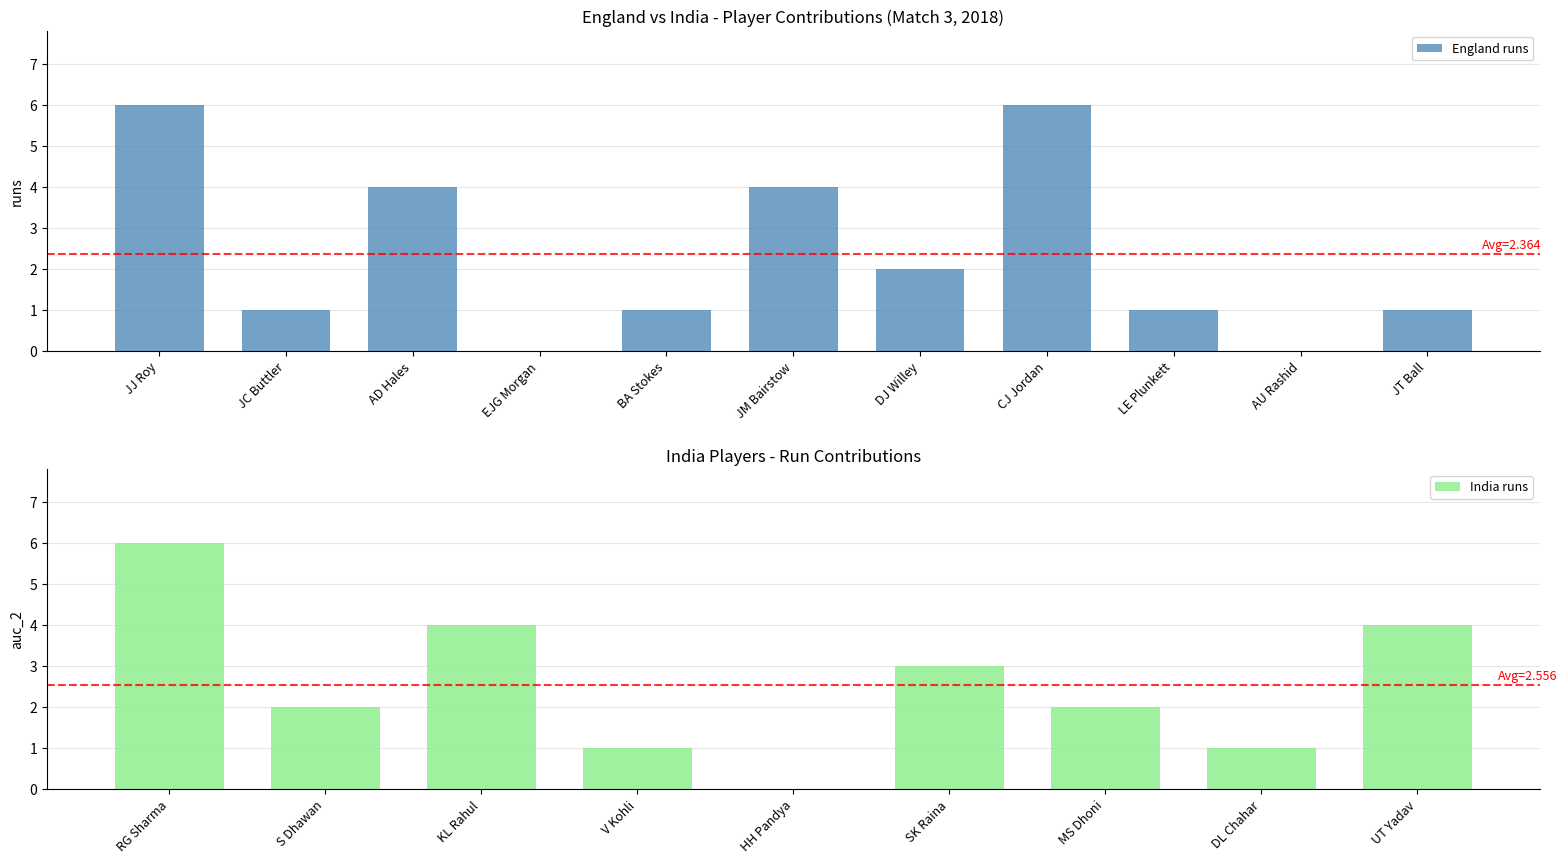

What is the sum of the England runs values at CJ Jordan and JM Bairstow?

10